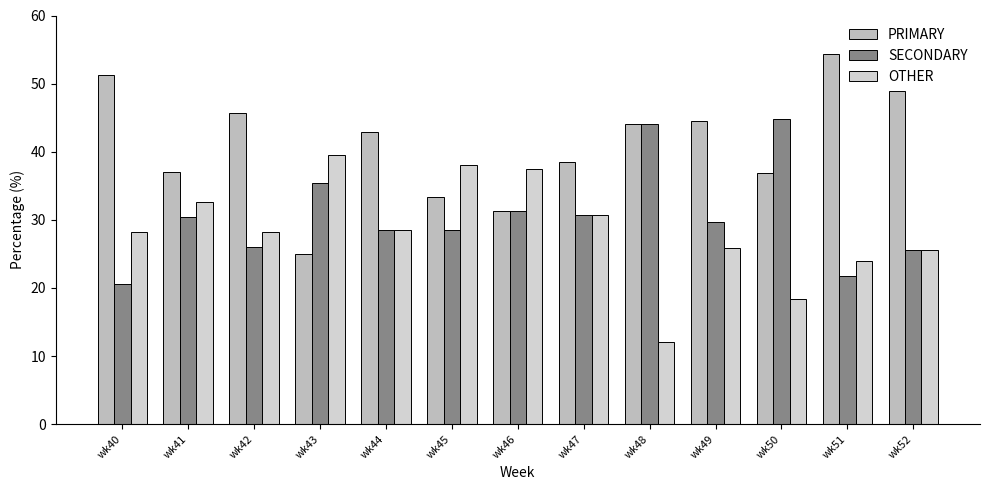

What is the spread (max minus min) of values at wk44?

14.3